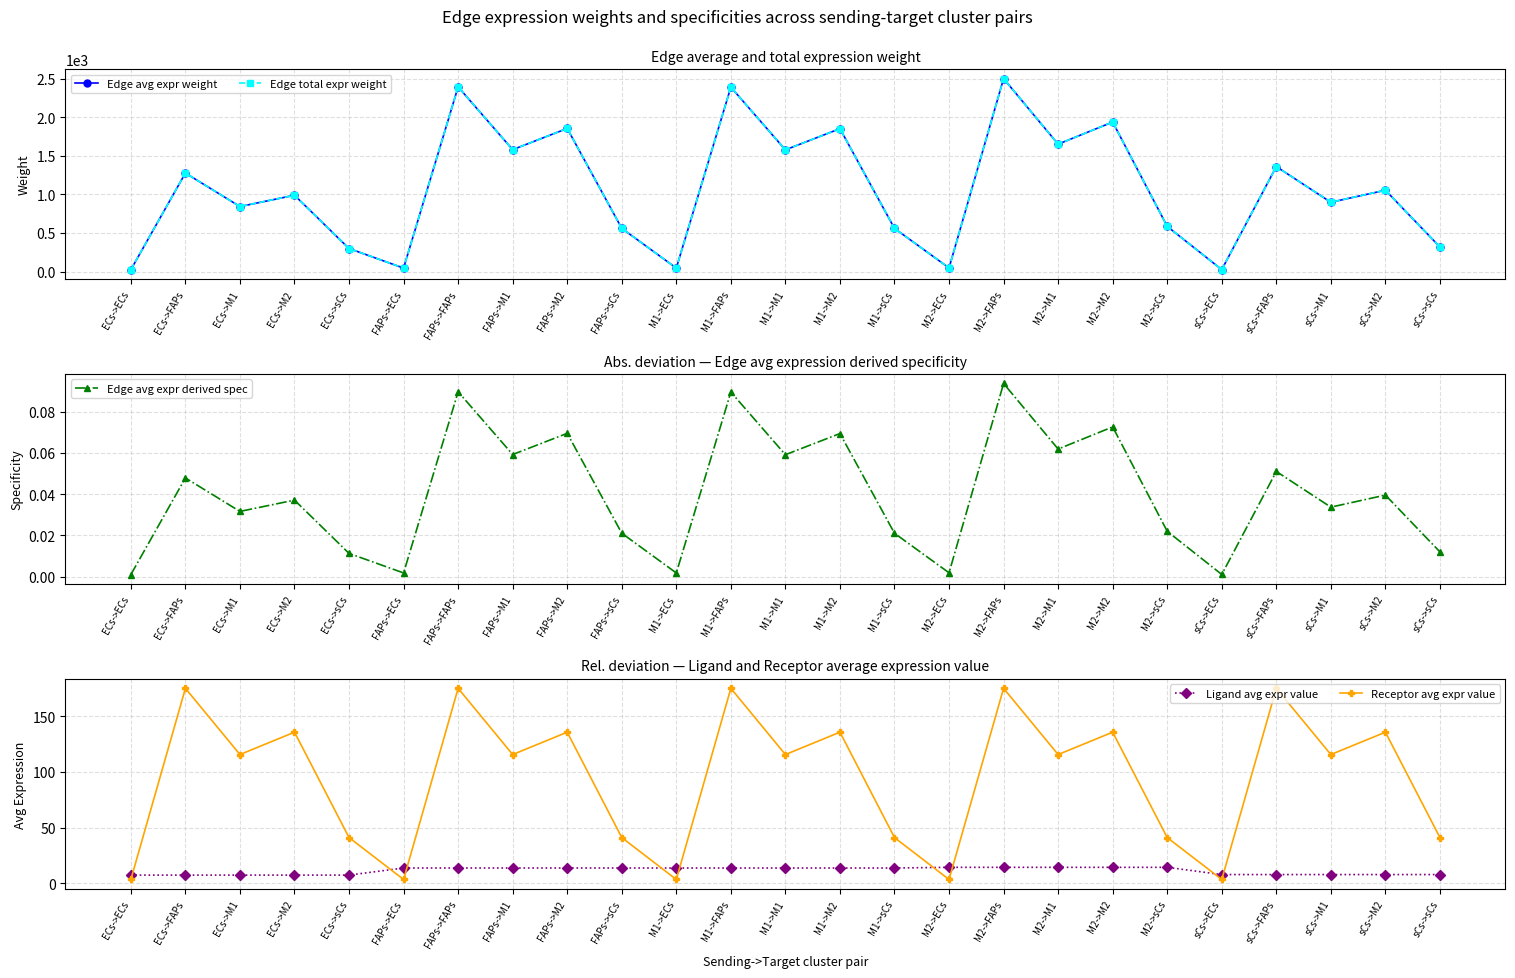

At which category is the sum across all series the highest?

M2->FAPs